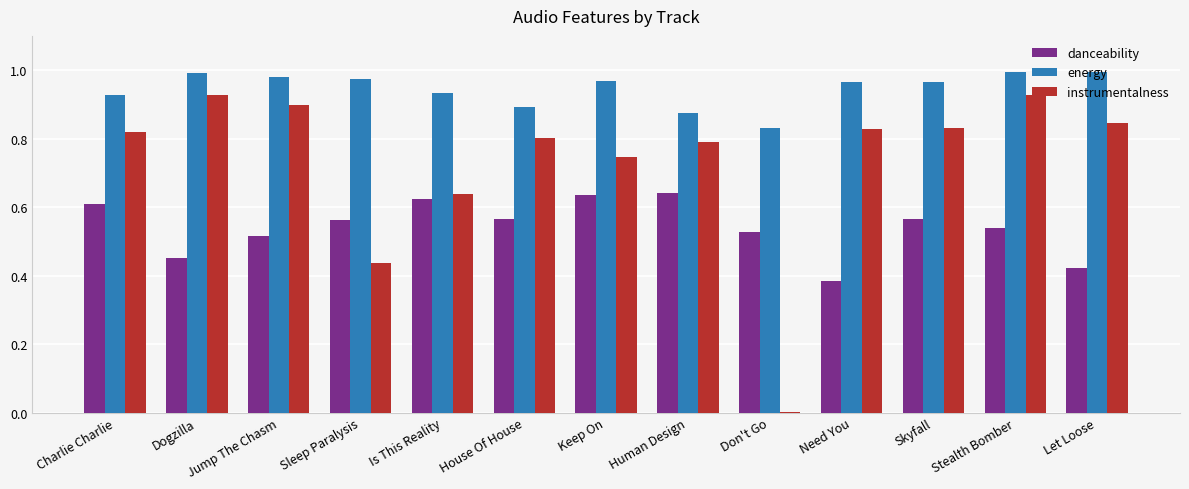

What is the total value across all series at Charlie Charlie?

2.4